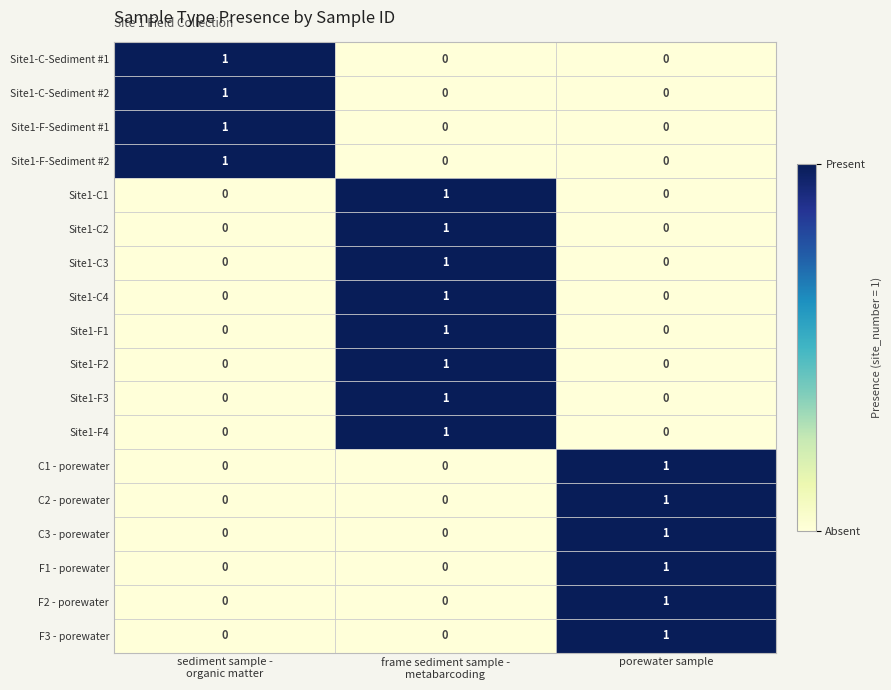

At which category is the sum across all series the highest?

frame sediment sample -
metabarcoding